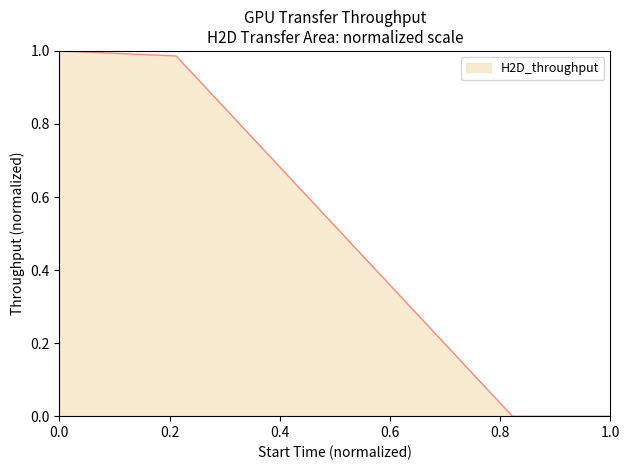

True or false: there are more than 2 points higher than both neighbors.

False